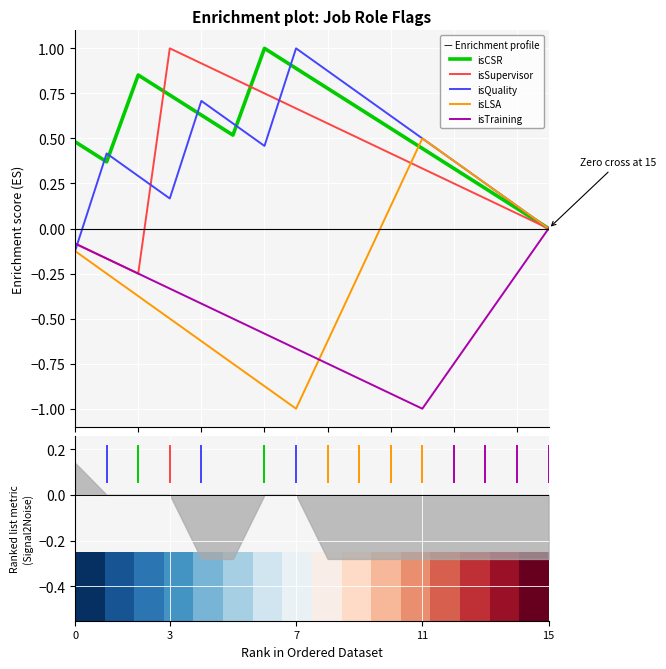

What is the maximum value for isQuality?

1.0